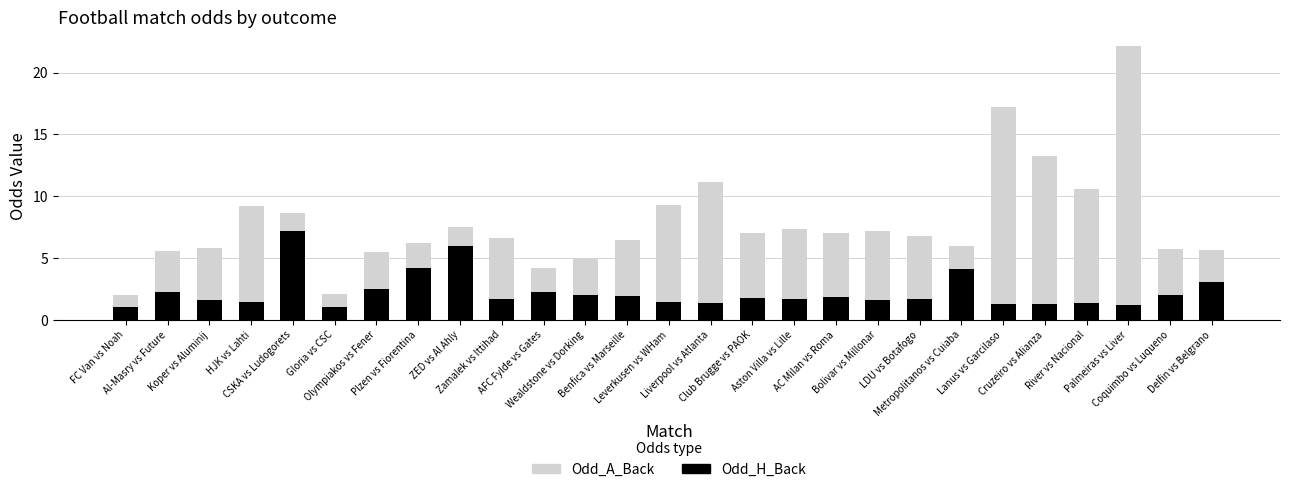

What is the maximum value for Odd_H_Back?

7.2